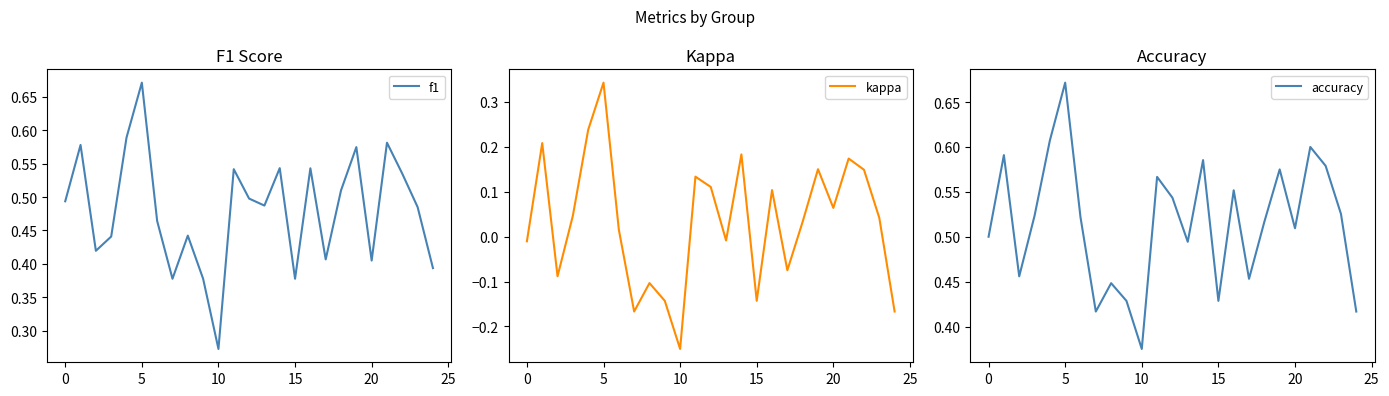

The value of f1 at 10 is 0.4. True or false?

False